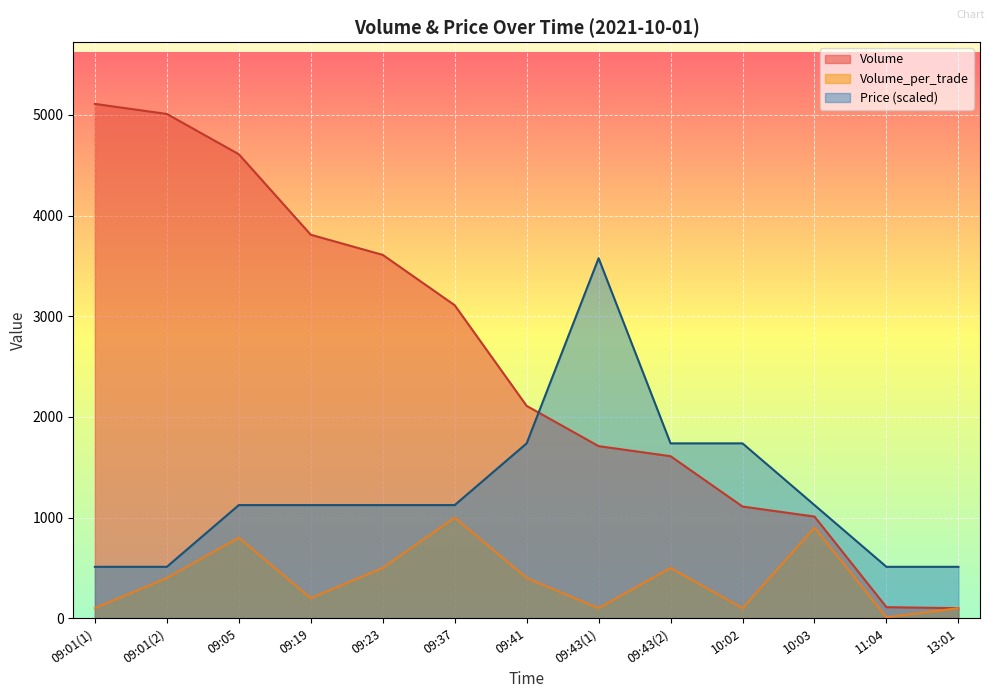

Between 09:41 and 10:03, which is larger?

09:41